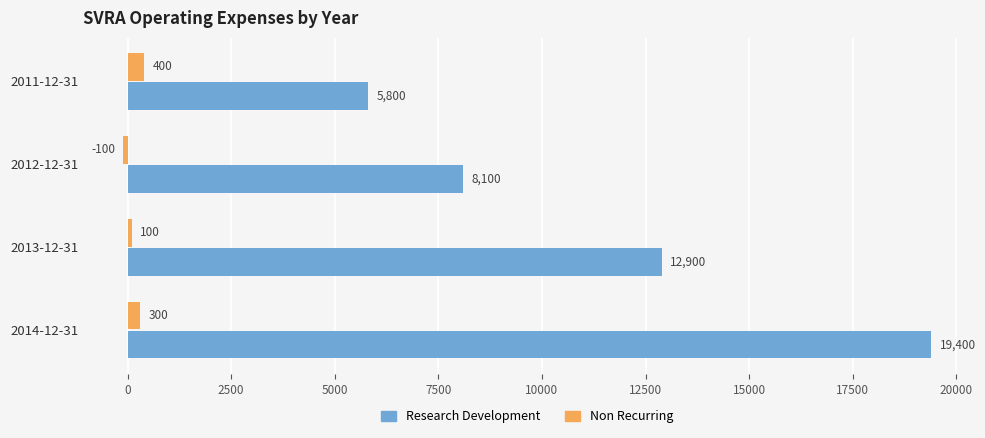

At how many categories does at least one series exceed 2966?

4